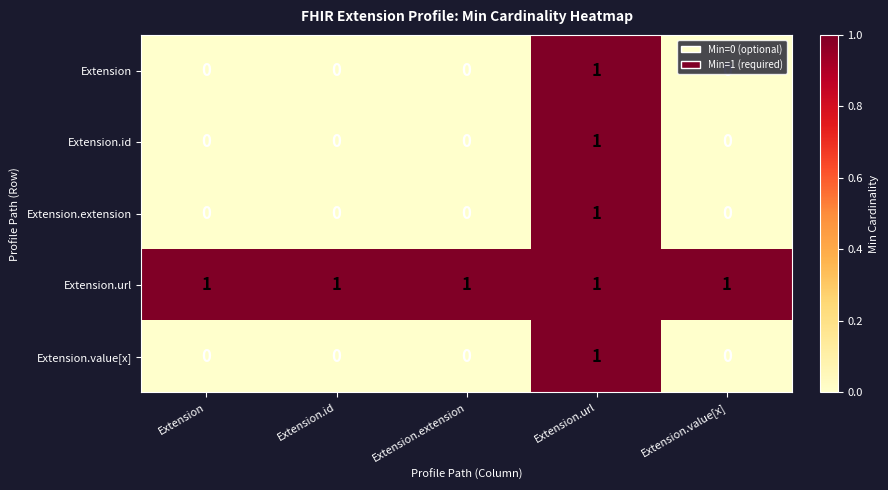

At which category is the sum across all series the highest?

Extension.url